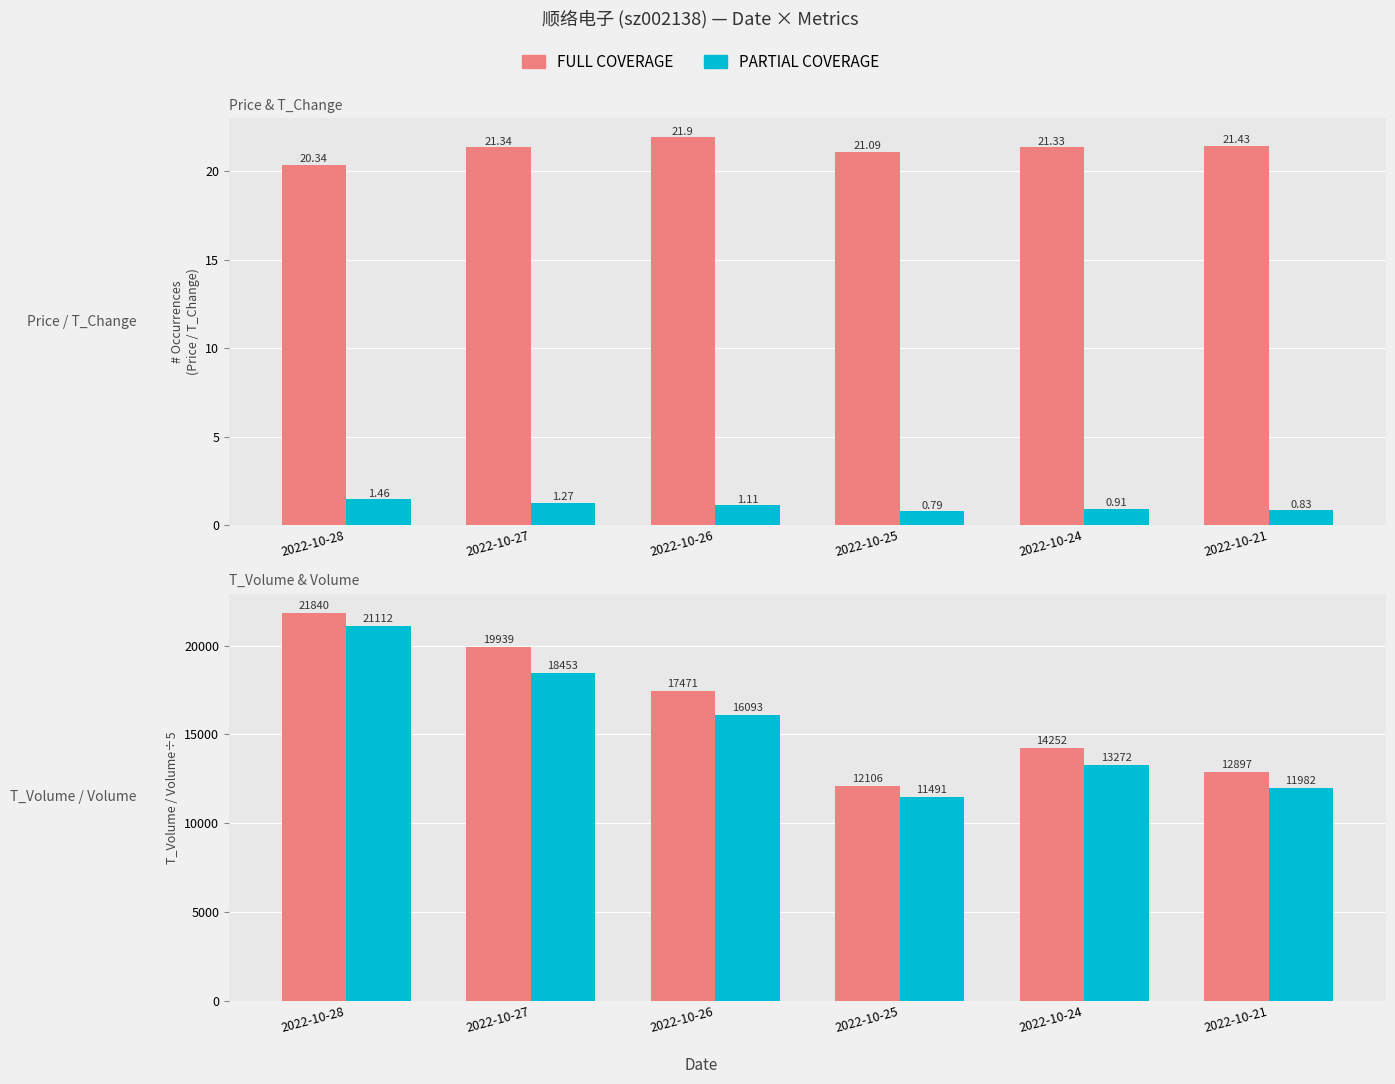

Are the bars grouped side by side (vs. stacked)?

Yes